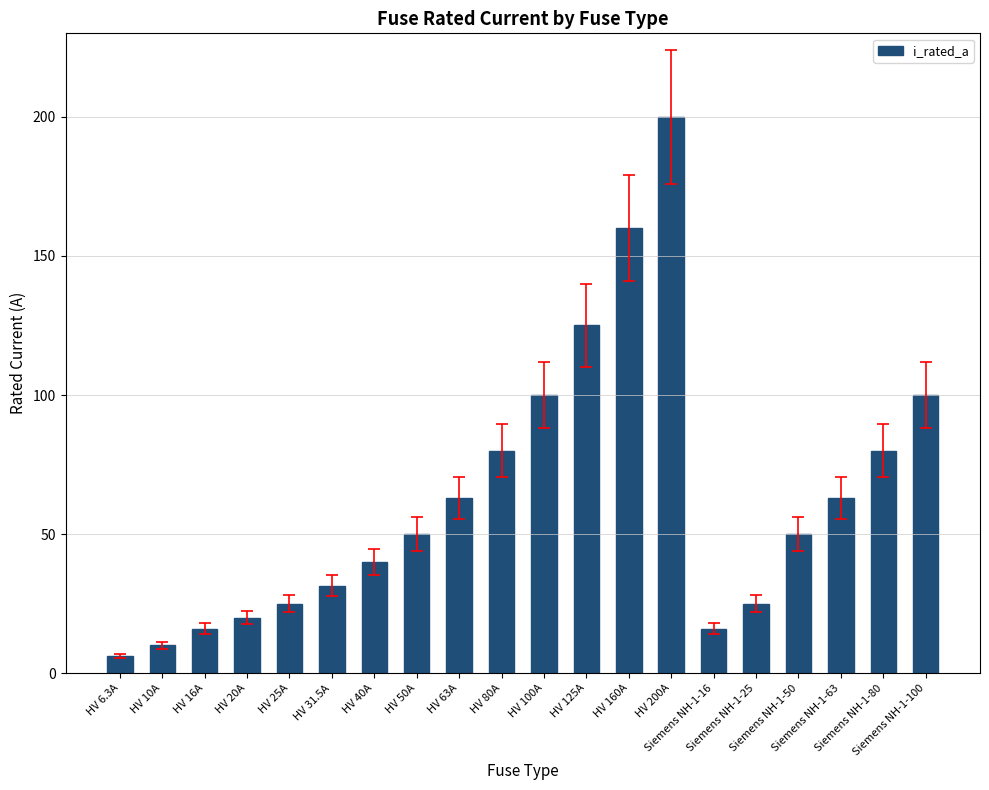

What is the value of the 4th bar from the left?

20.0